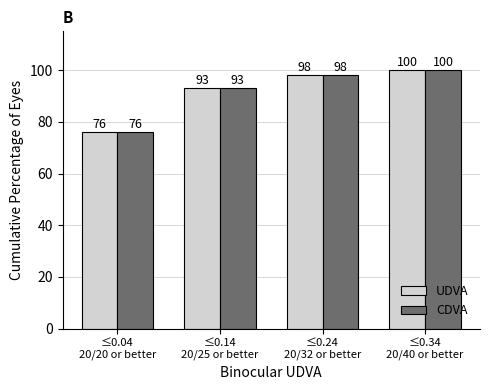

What is the smallest value displayed?

76